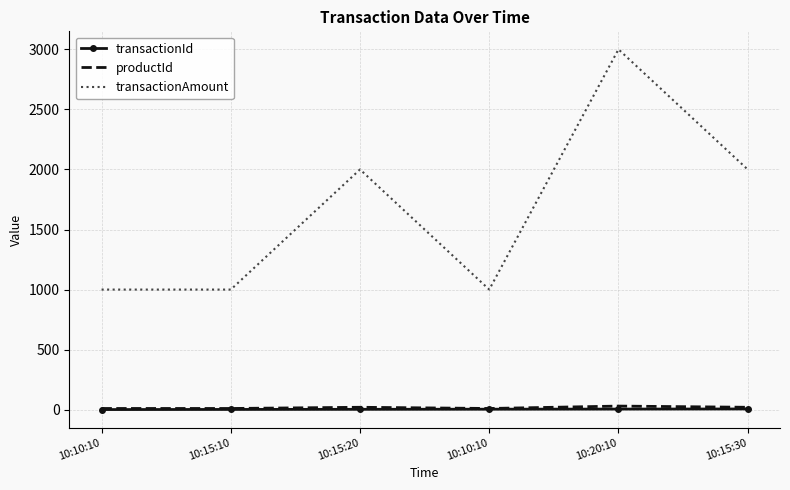

Reading left to right, extract all data points from this chart.

transactionId: 10:10:10=1	10:15:10=2	10:15:20=3	10:10:10=4	10:20:10=5	10:15:30=6
productId: 10:10:10=10	10:15:10=10	10:15:20=20	10:10:10=10	10:20:10=30	10:15:30=20
transactionAmount: 10:10:10=1000	10:15:10=1000	10:15:20=2000	10:10:10=1000	10:20:10=3000	10:15:30=2000